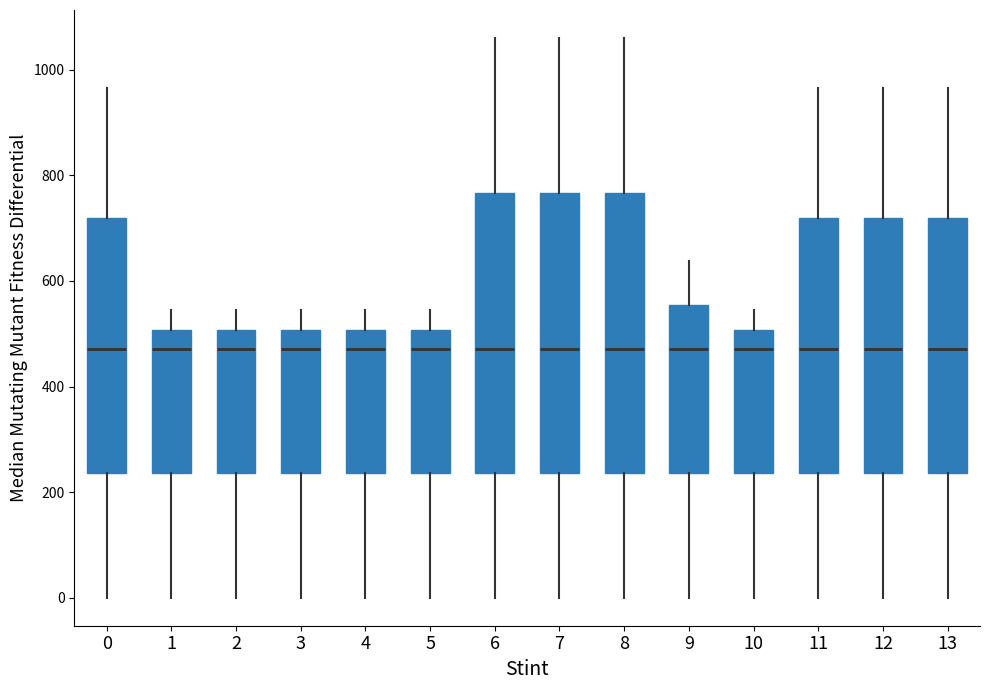

Reading left to right, read every box against the y-axis: the position of its median line, the range the box covers, and the ends of its whiskers. The values are not printed on the chart, so give them approximately, as read against the axis.

0: median 480, box 240 to 720, whiskers 0 to 960
1: median 480, box 240 to 500, whiskers 0 to 540
2: median 480, box 240 to 500, whiskers 0 to 540
3: median 480, box 240 to 500, whiskers 0 to 540
4: median 480, box 240 to 500, whiskers 0 to 540
5: median 480, box 240 to 500, whiskers 0 to 540
6: median 480, box 240 to 760, whiskers 0 to 1060
7: median 480, box 240 to 760, whiskers 0 to 1060
8: median 480, box 240 to 760, whiskers 0 to 1060
9: median 480, box 240 to 560, whiskers 0 to 640
10: median 480, box 240 to 500, whiskers 0 to 540
11: median 480, box 240 to 720, whiskers 0 to 960
12: median 480, box 240 to 720, whiskers 0 to 960
13: median 480, box 240 to 720, whiskers 0 to 960